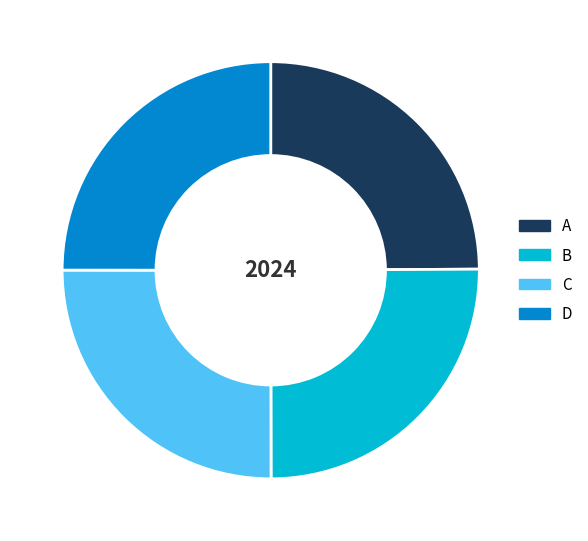

How many segments does this pie chart have?

4